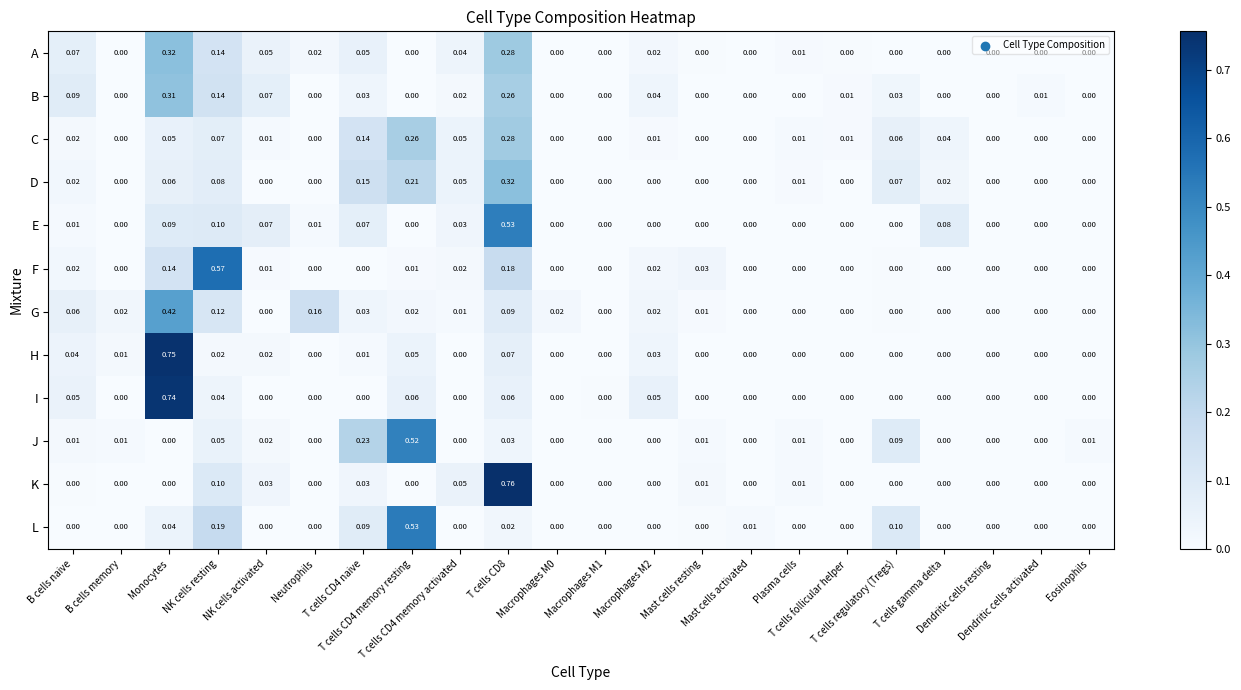

How many data points in C are above 0?

13